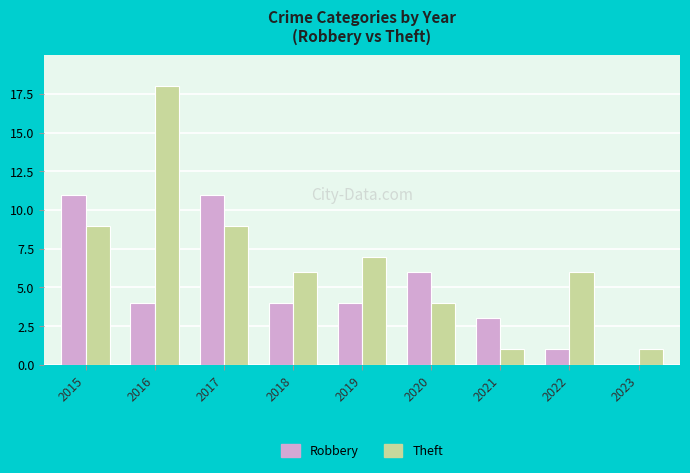

What is the maximum value for Theft?

18